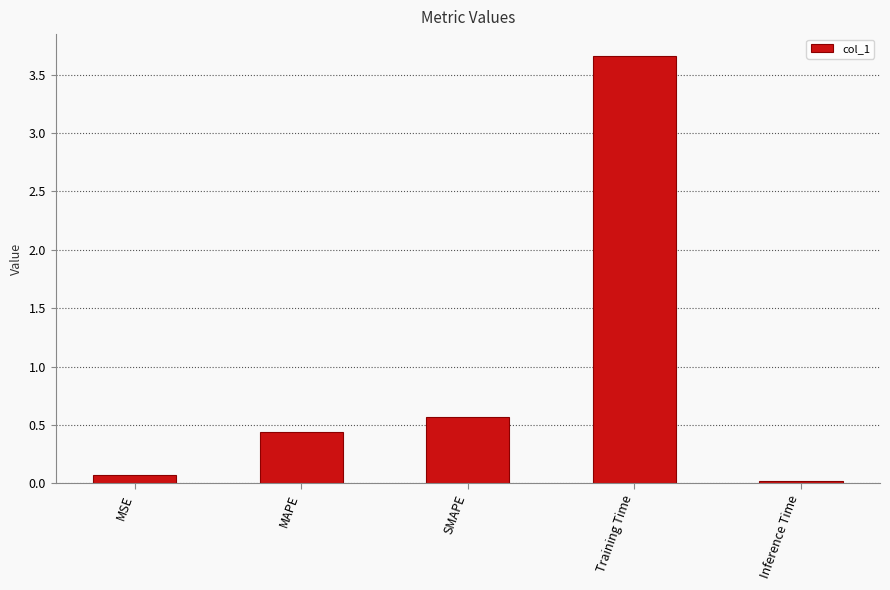

Is it true that the value at MAPE is 0.2?

False